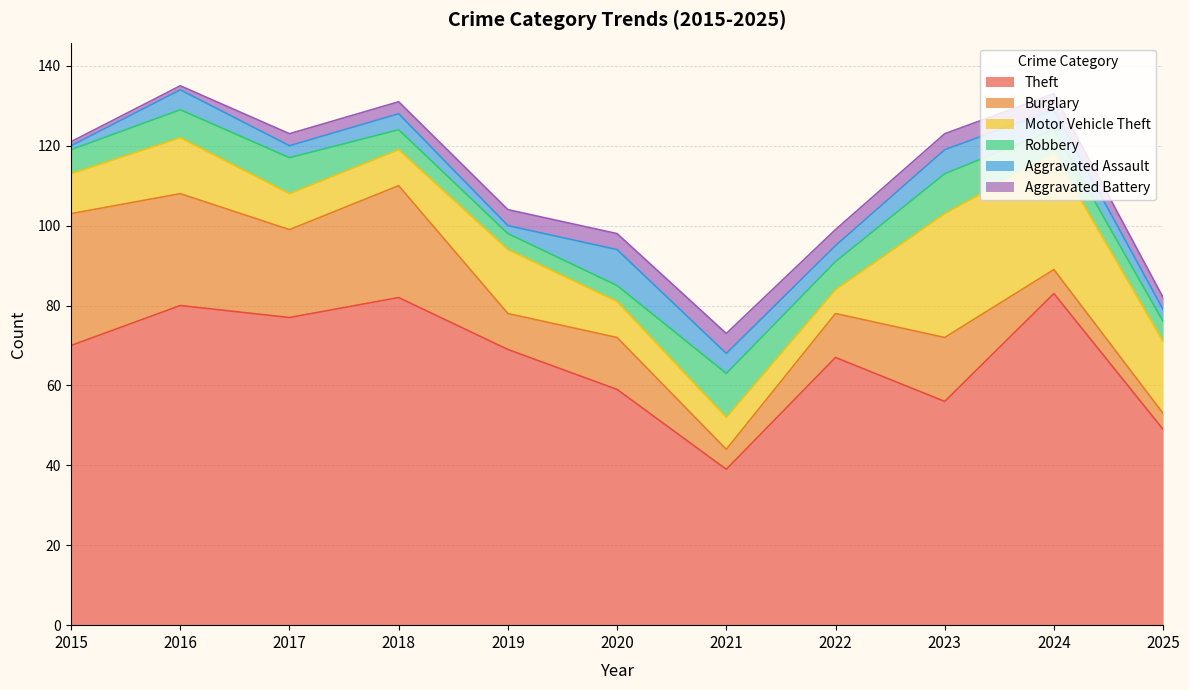

At which category does Burglary reach its first local peak?

2018